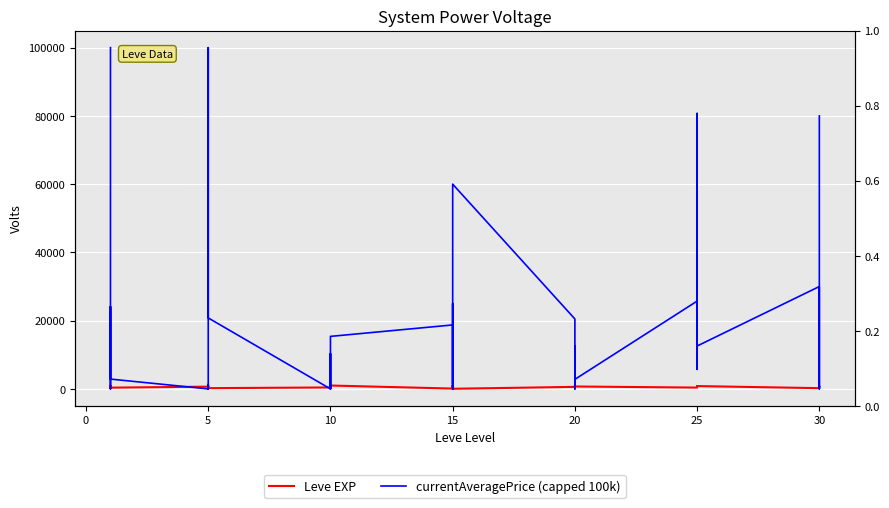

True or false: Leve EXP and currentAveragePrice (capped 100k) intersect in this chart.

True